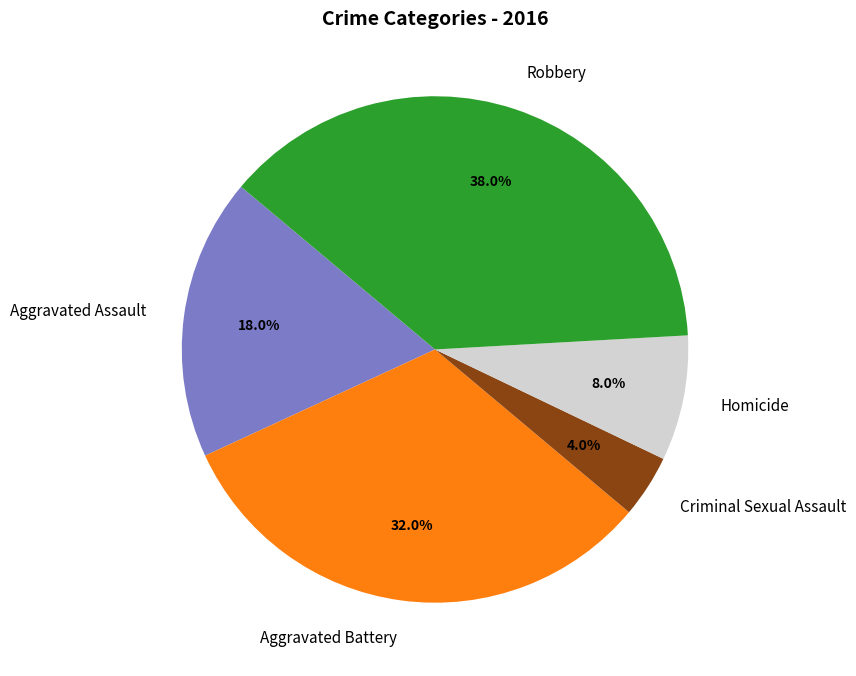

Count the number of slices in the pie.

5